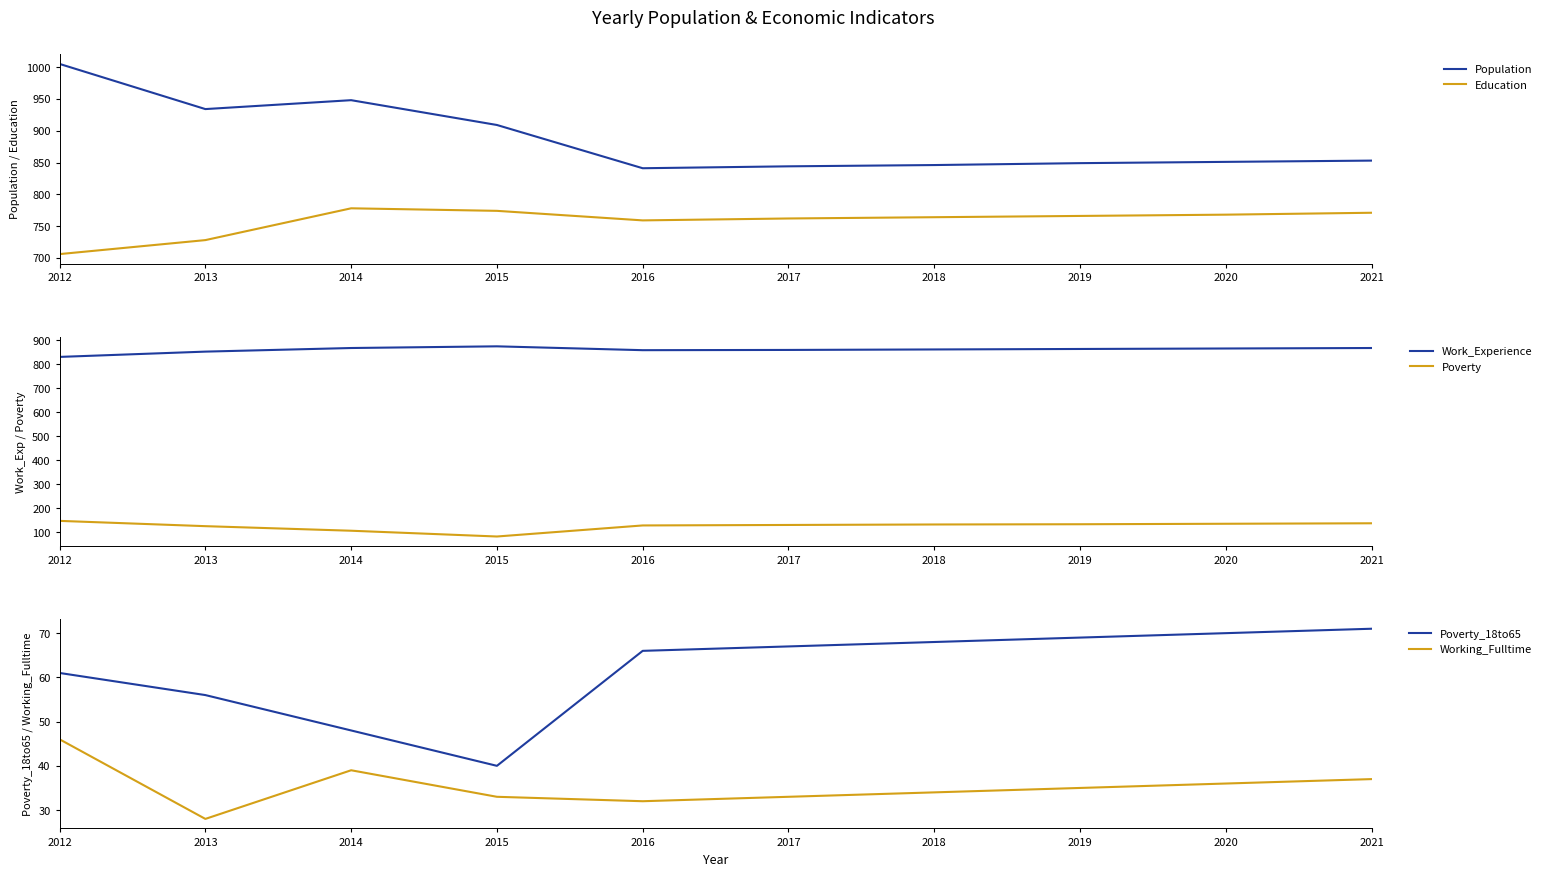

What is the total value across all series at 2012?

2796